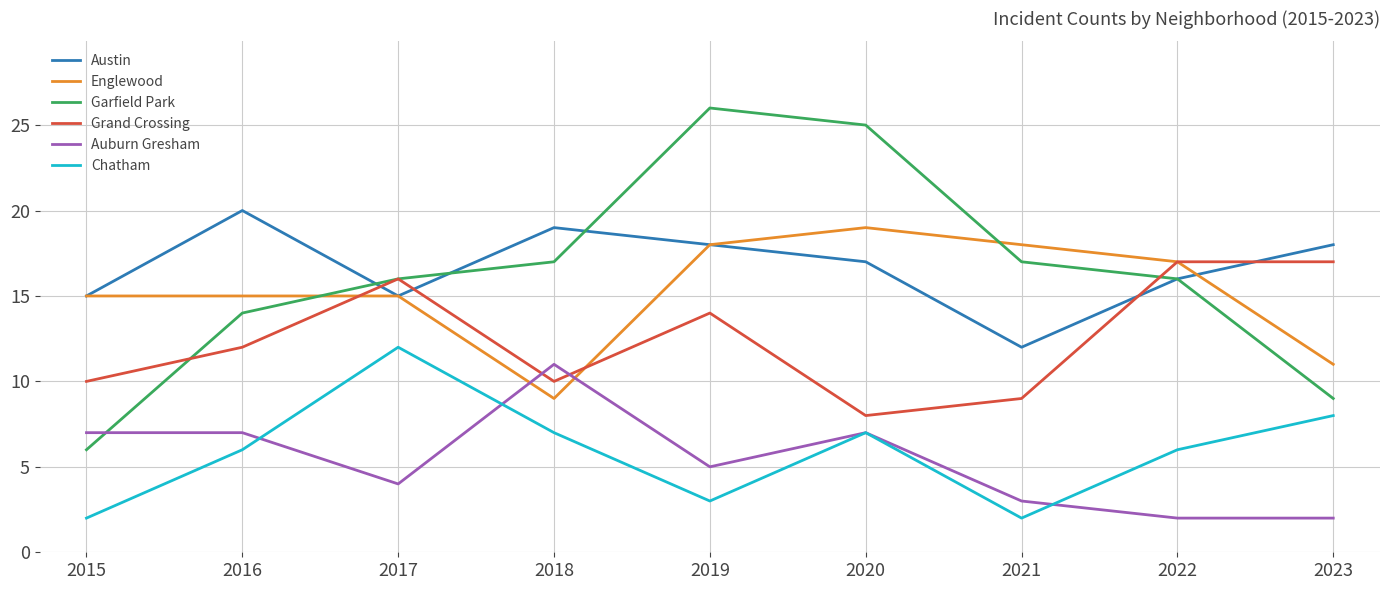

At how many categories does at least one series exceed 7?

9